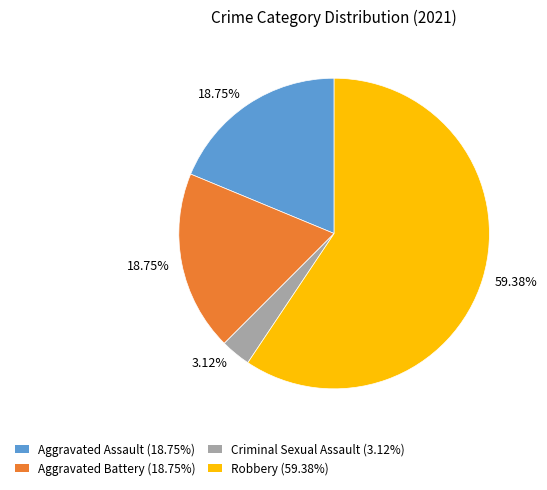

Is there any slice that represents more than half of the pie?

Yes